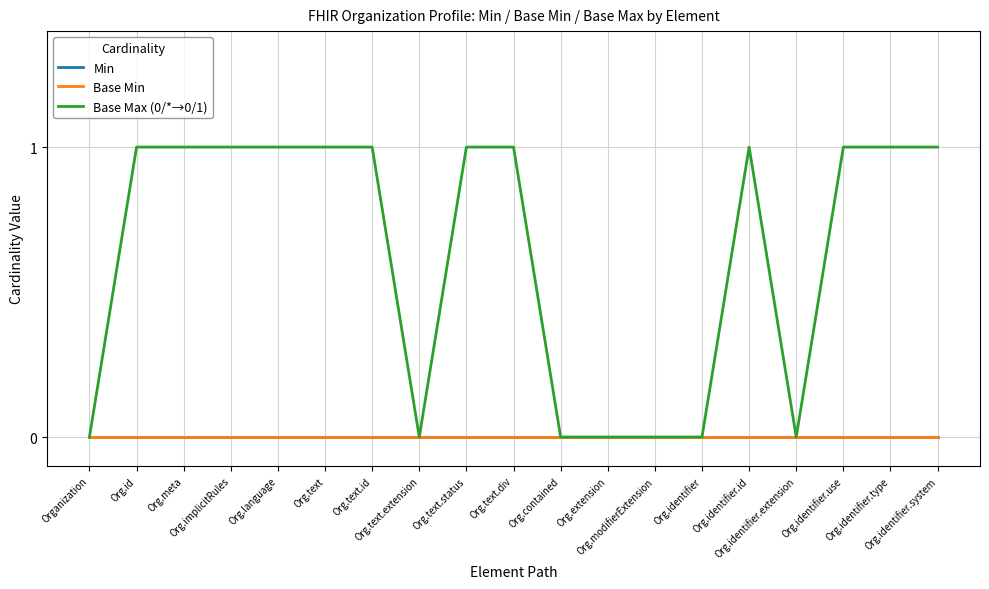

Does the chart have visible grid lines?

Yes